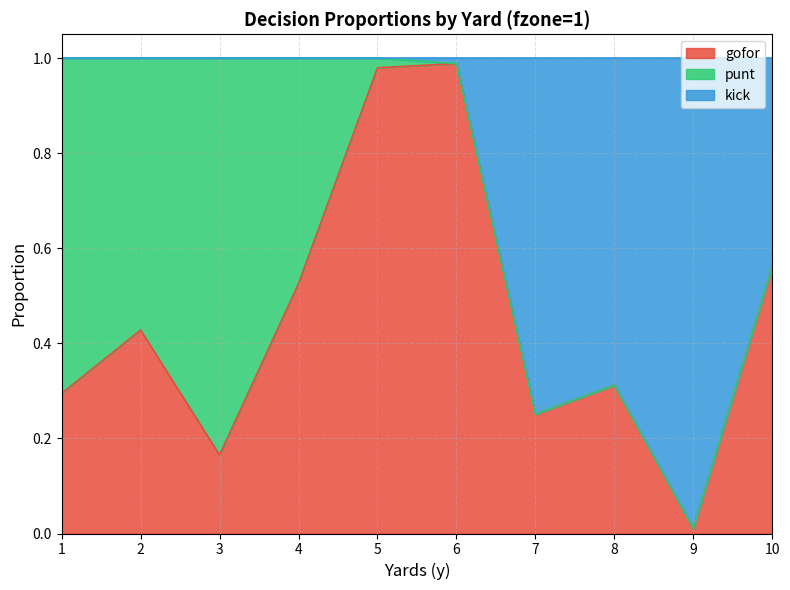

The gofor series shows 0.4 at 8. True or false?

False